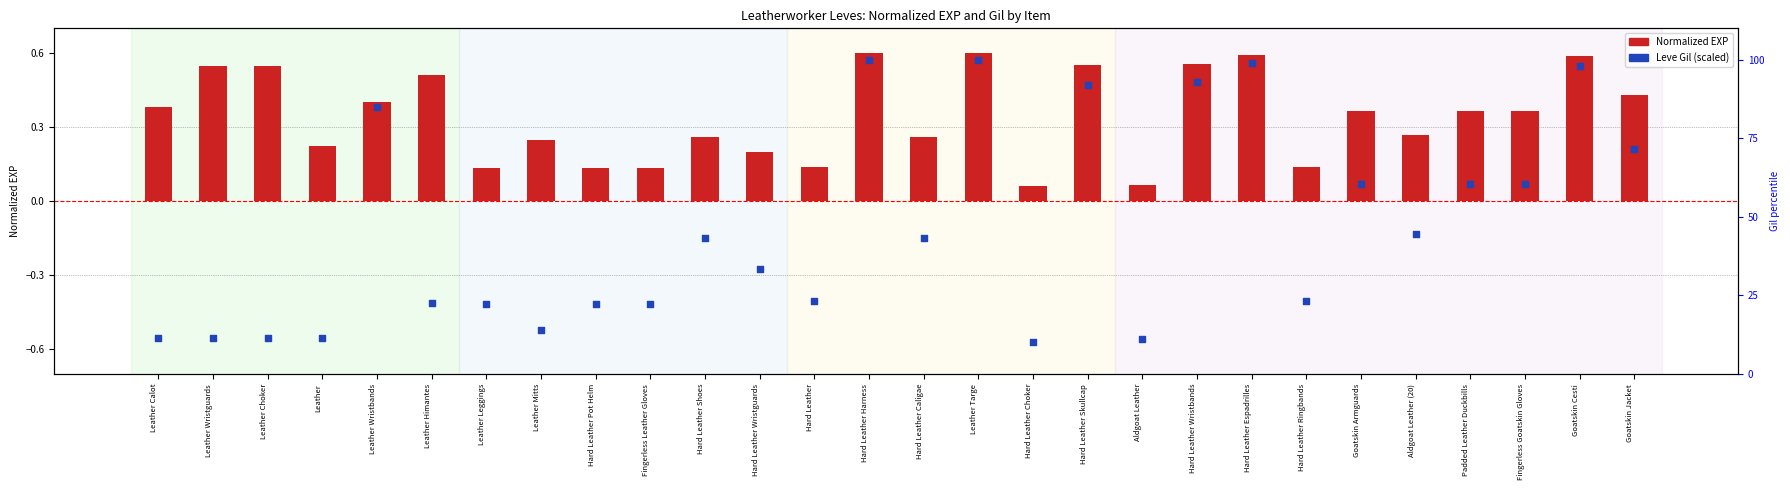

What is the total value across all series at Fingerless Leather Gloves?

22.4